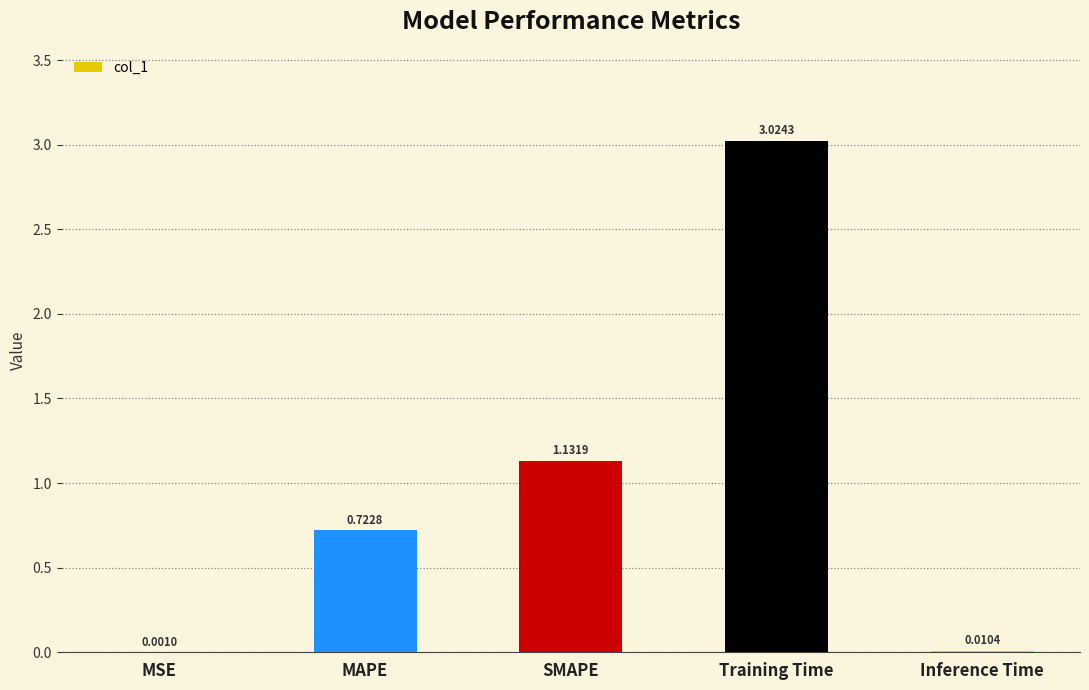

Where is the data nearest to the value 1?

SMAPE